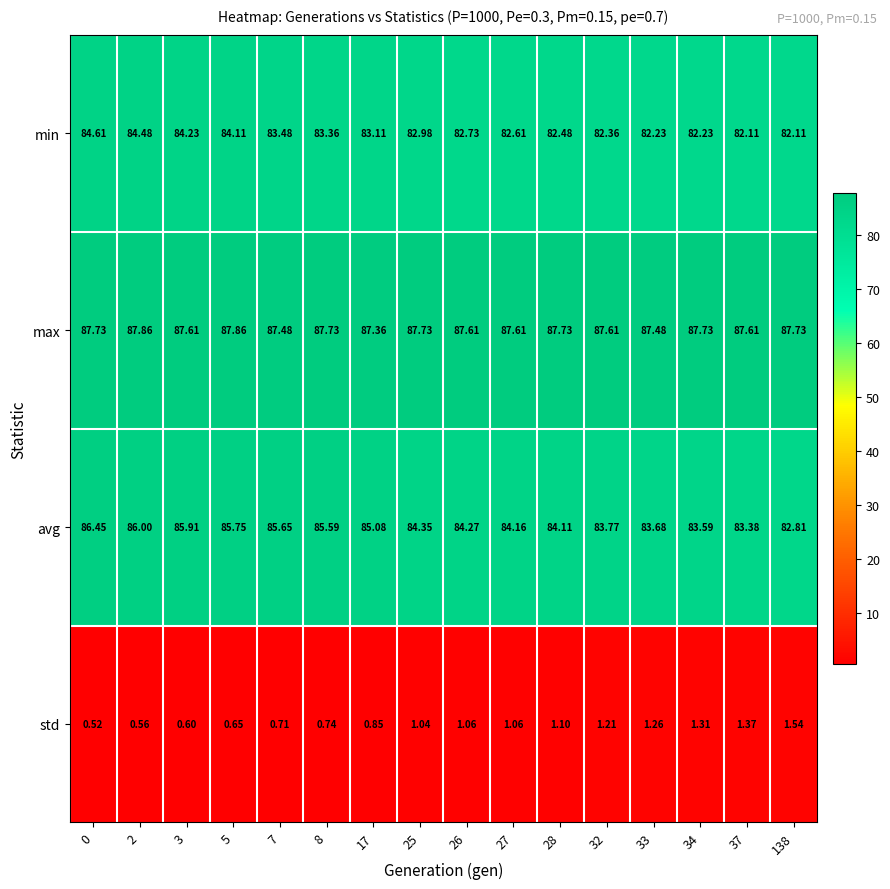

Count the number of data series in this chart.

4